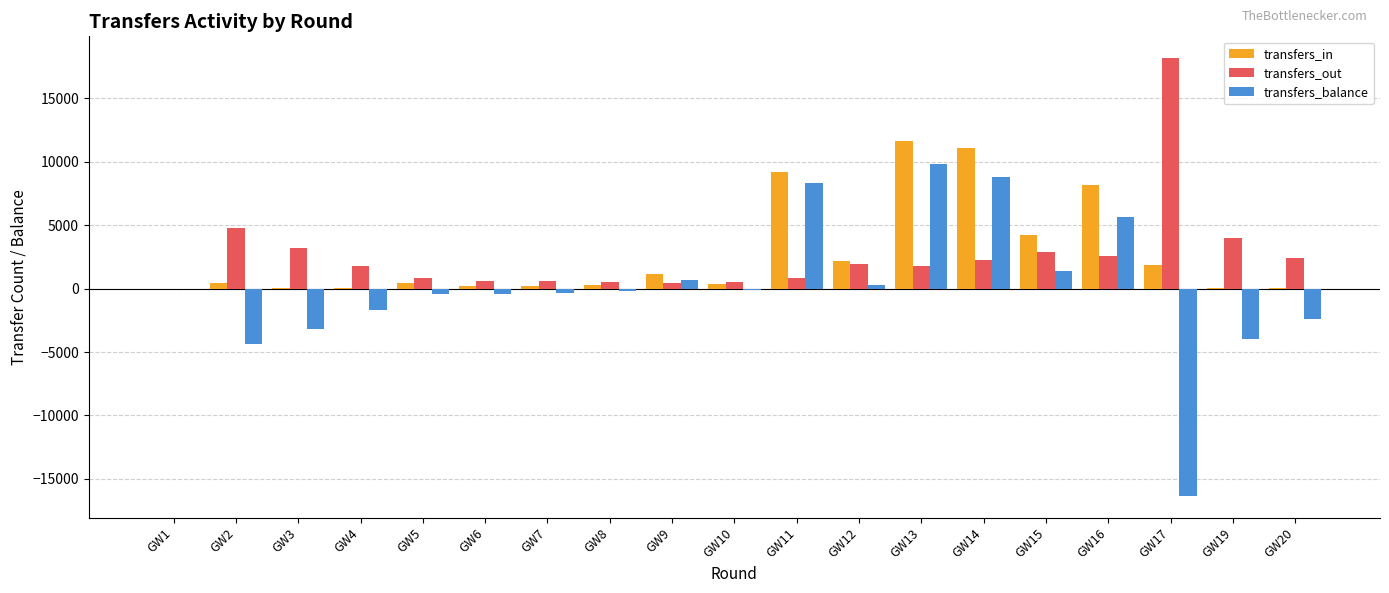

What are all the series names shown in the legend?

transfers_in, transfers_out, transfers_balance